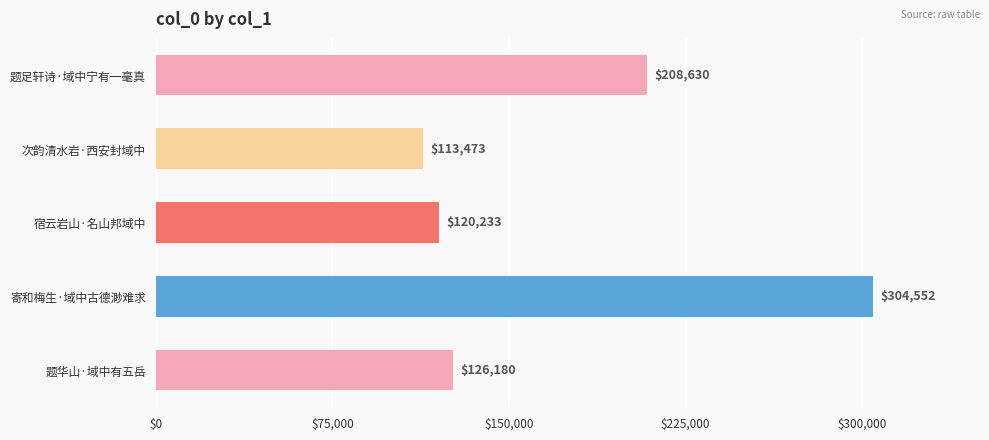

What is the value of the 3rd bar from the top?

120233